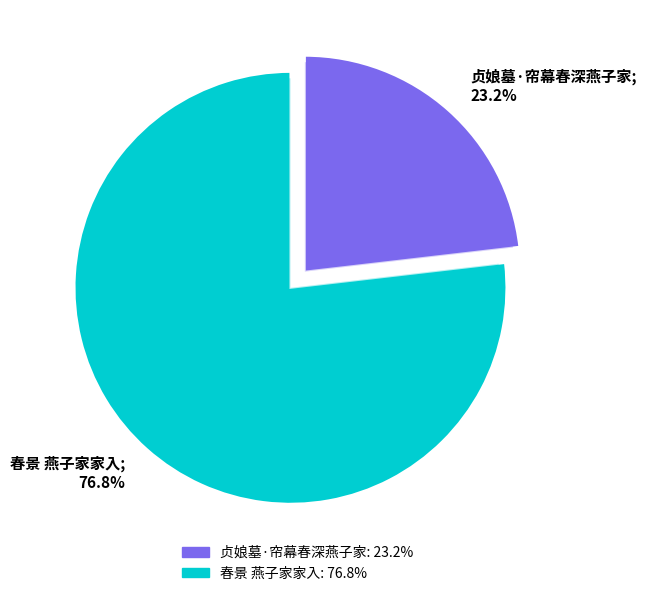

To the nearest percent, what is the average slice percentage?

50%